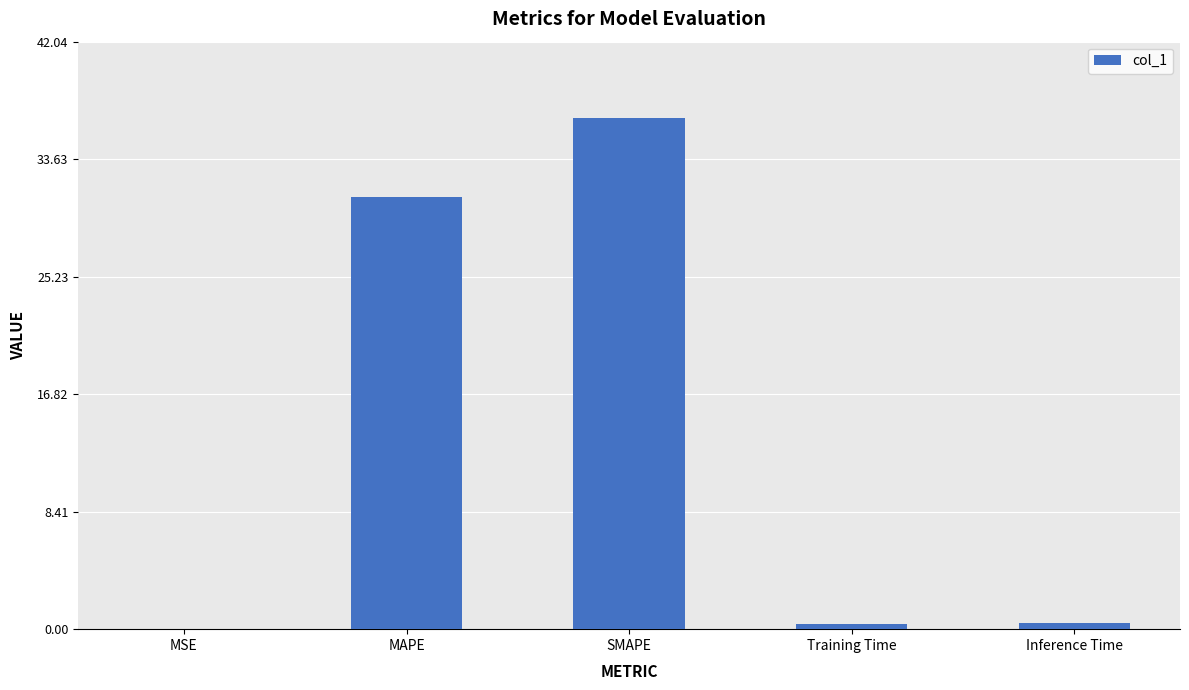

What is the change in value from MAPE to Training Time?

-30.5